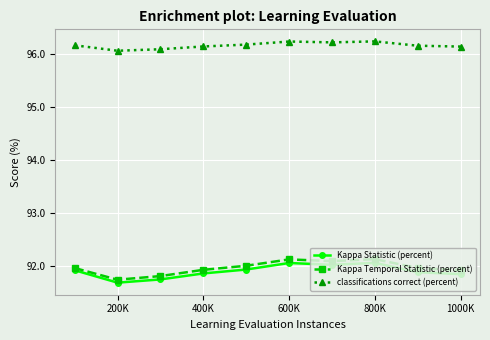

What is the maximum value shown in the chart?

96.2